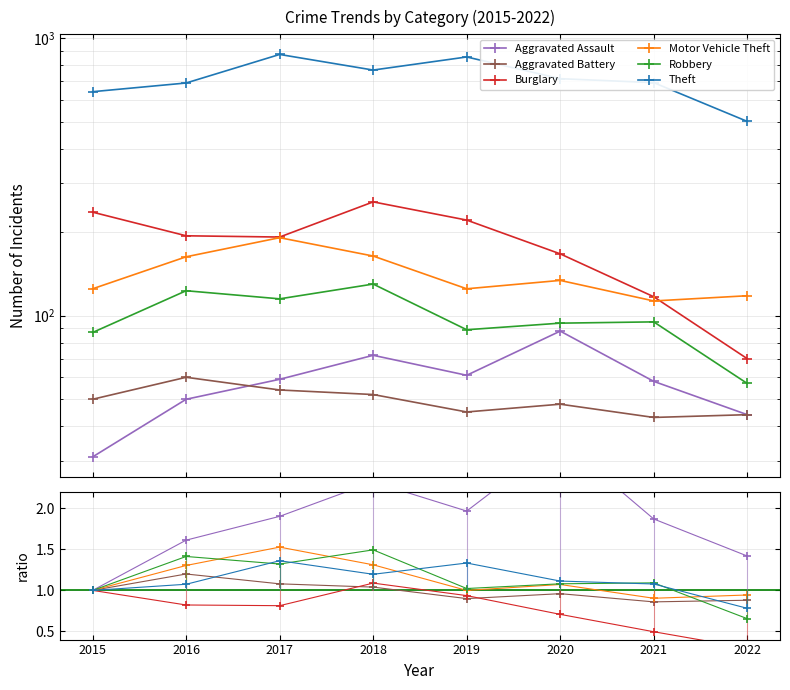

True or false: Robbery and Motor Vehicle Theft cross at least once.

True